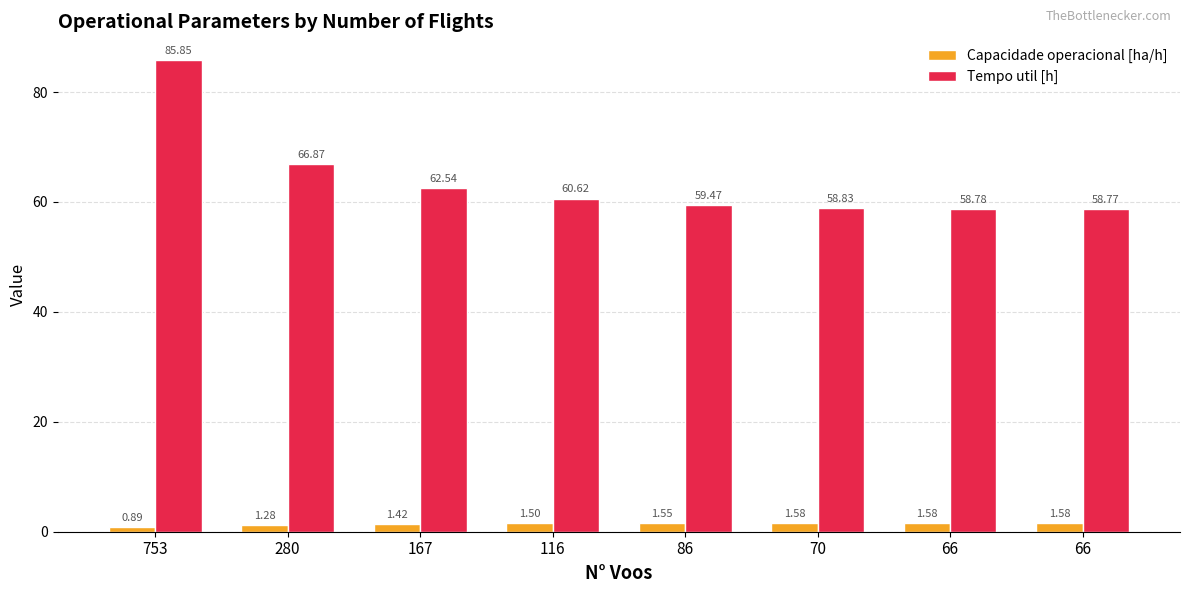

What is the sum of the Capacidade operacional [ha/h] values at 280 and 70?

2.9